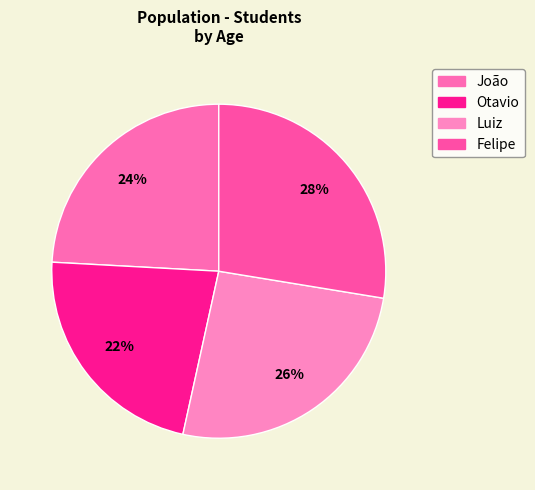

What is the smallest slice in the pie chart?

Otavio